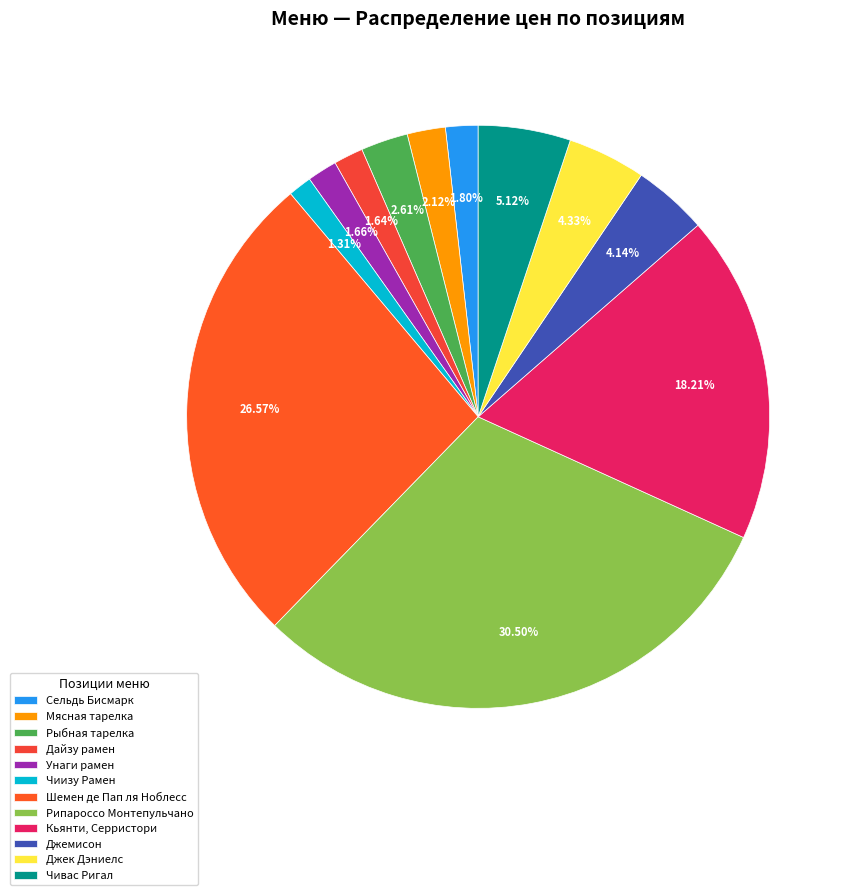

Approximately how many times larger is the value at Дайзу рамен compared to Кьянти, Серристори?

0.1